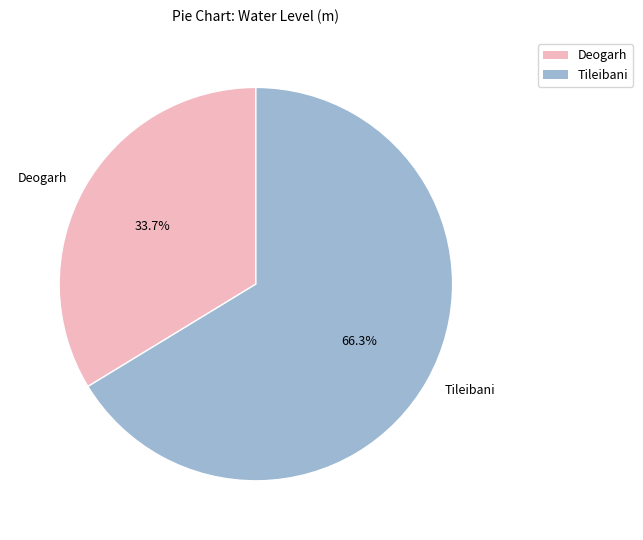

Does Deogarh account for over 50% of the chart?

No